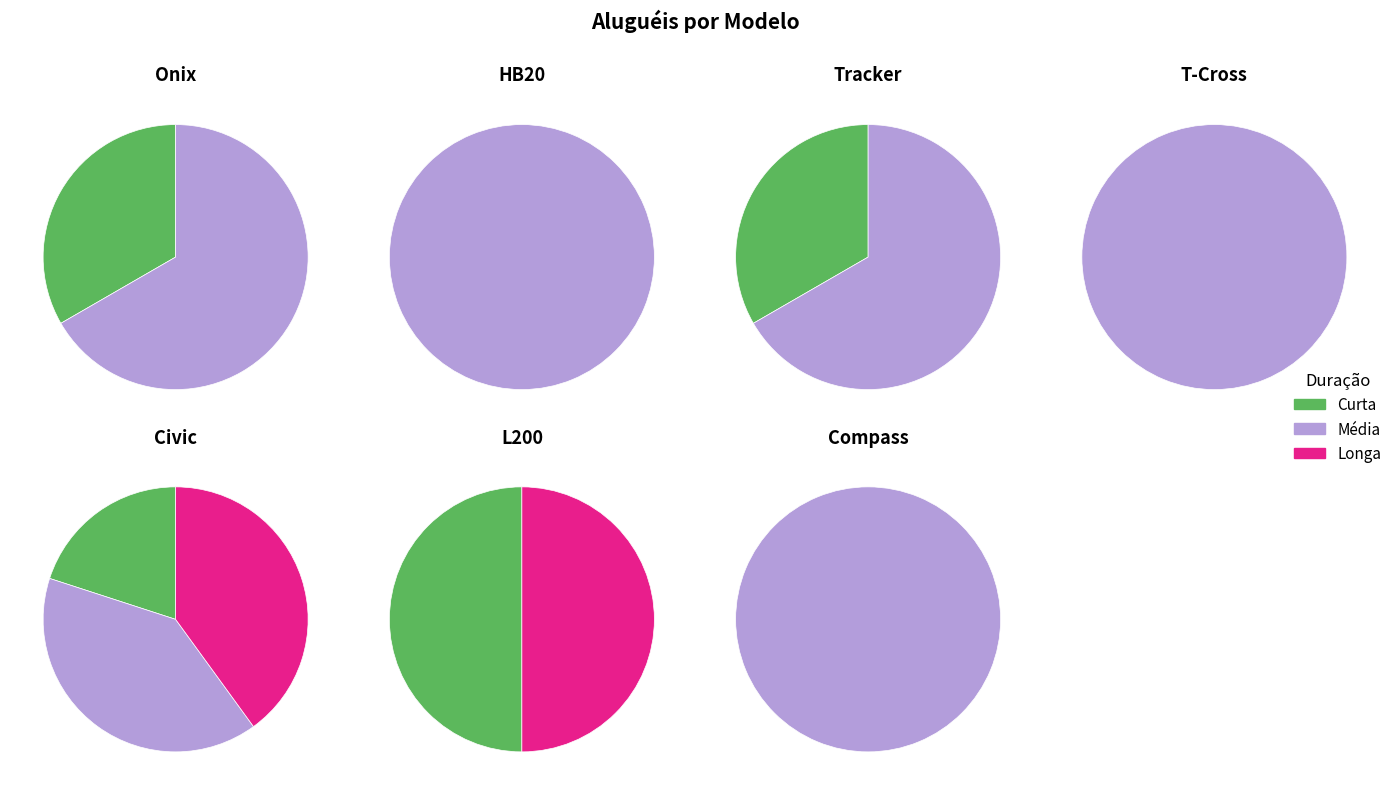

The Civic slice represents 25% of the pie. True or false?

True